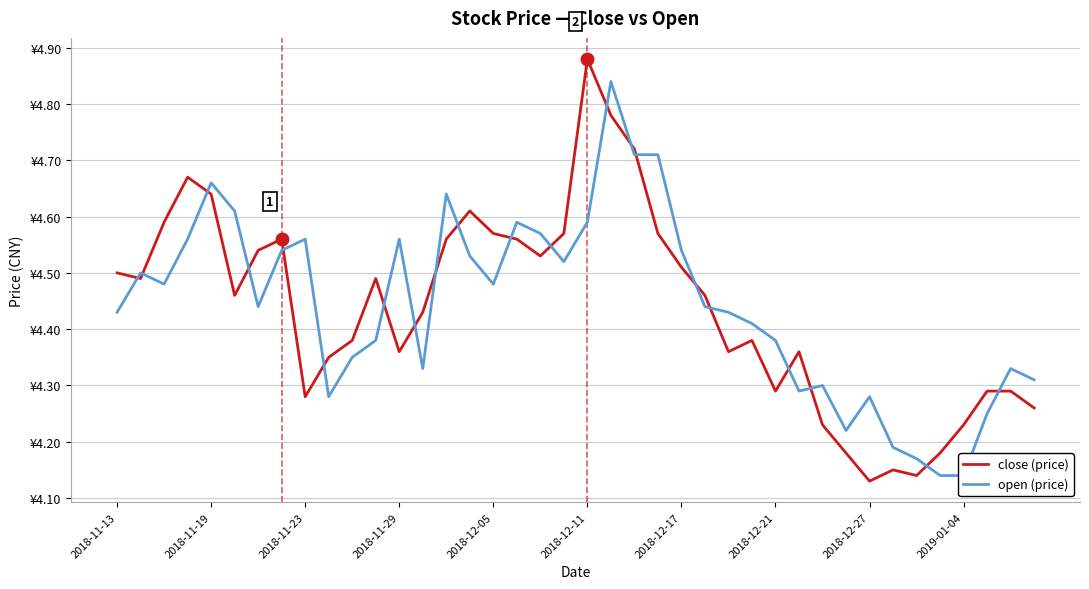

Which series ends up on top after the final intersection of open (price) and close (price)?

open (price)